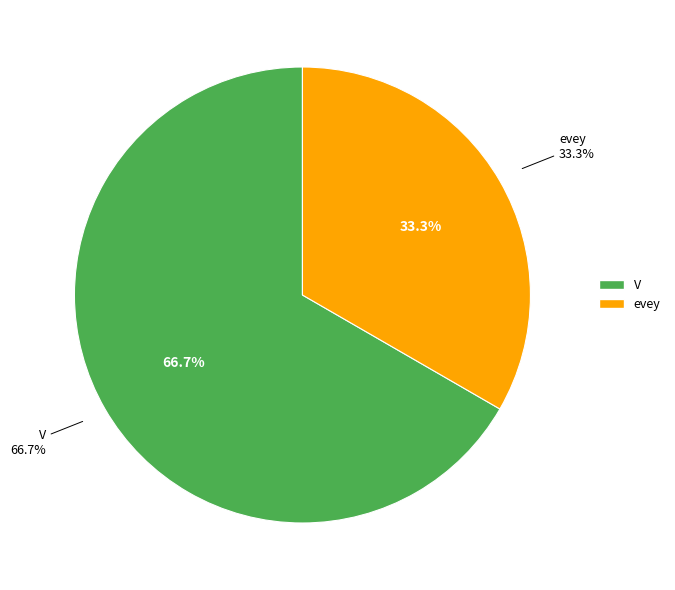

To the nearest percent, what portion does V represent?

67%